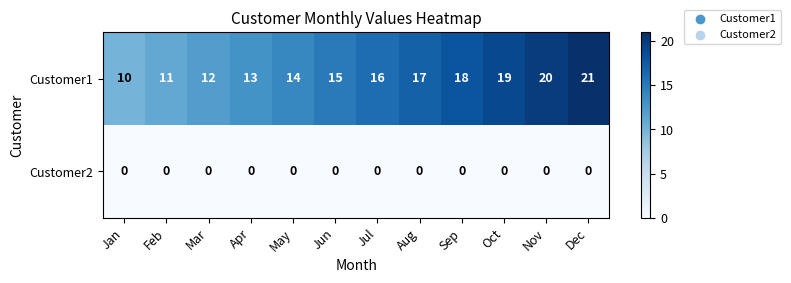

Which series has the widest spread of values?

Customer1